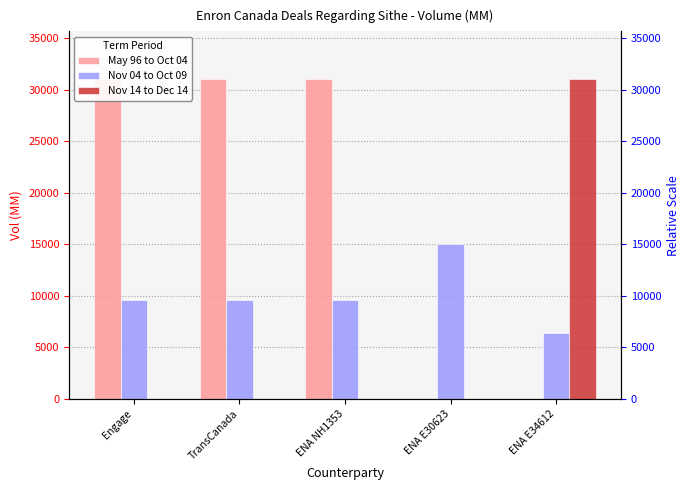

How many series are shown in this chart?

3